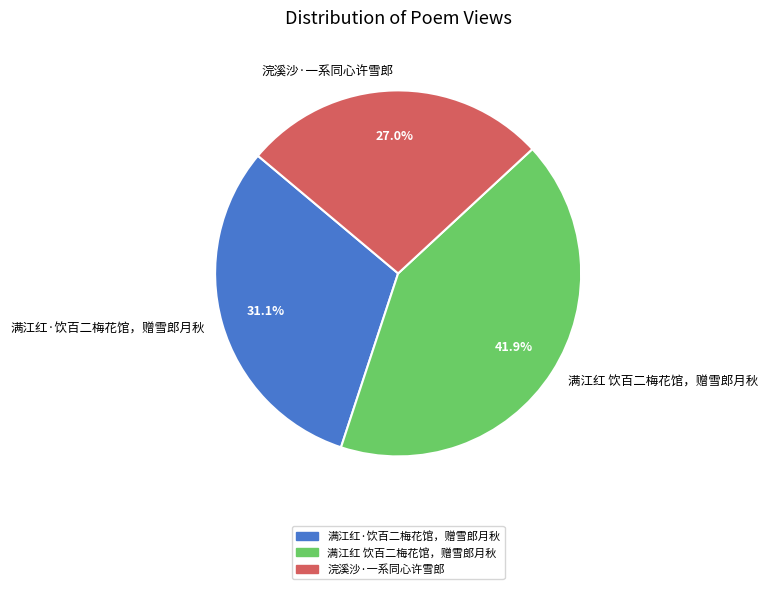

To the nearest percent, what percentage of the pie is 满江红 饮百二梅花馆，赠雪郎月秋?

42%